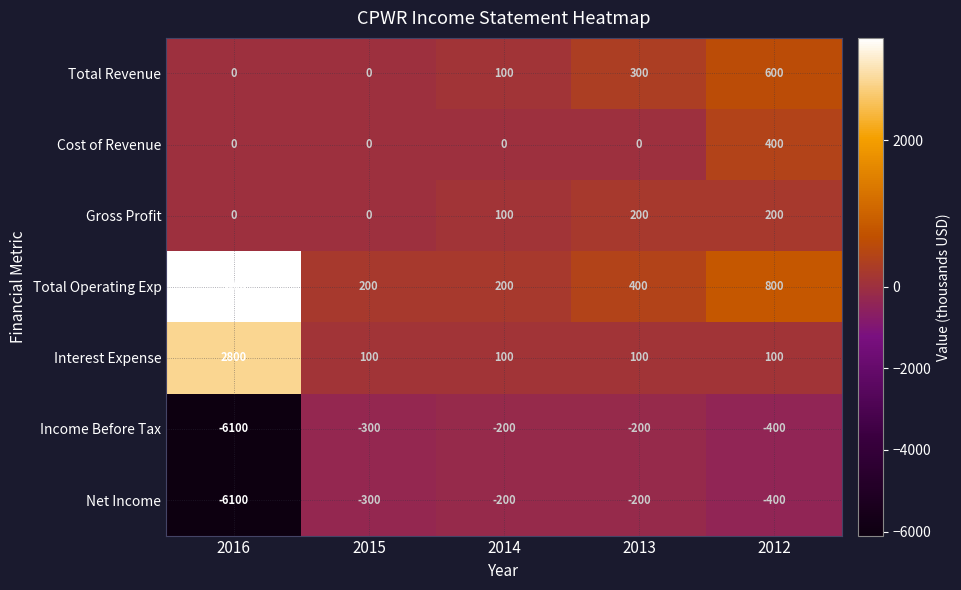

What is the spread (max minus min) of values at 2015?

500